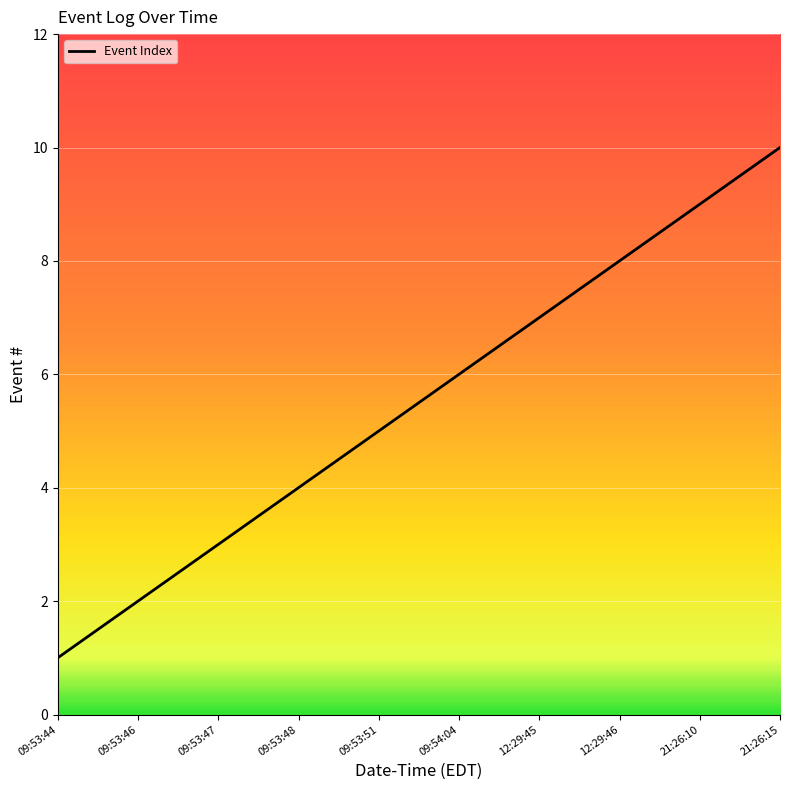

What is the difference between the maximum and minimum values?

9